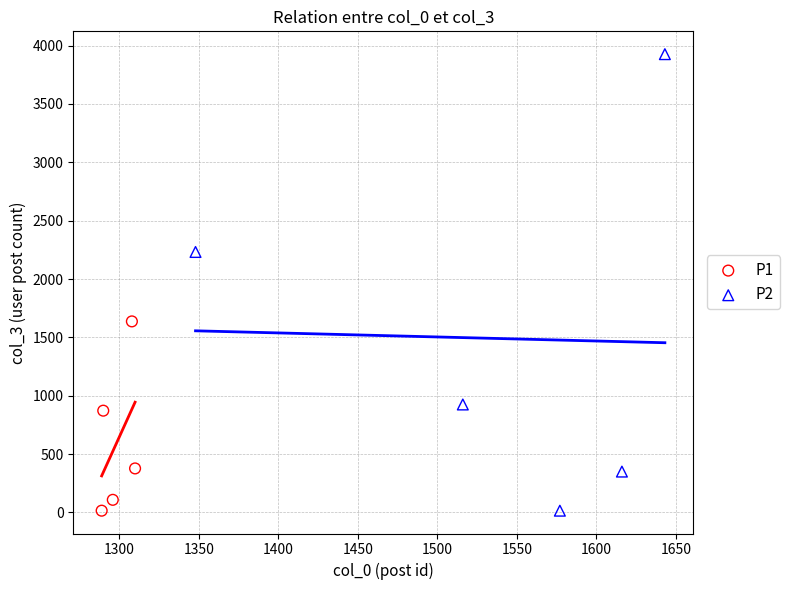

Which series reaches the maximum Y coordinate?

P2